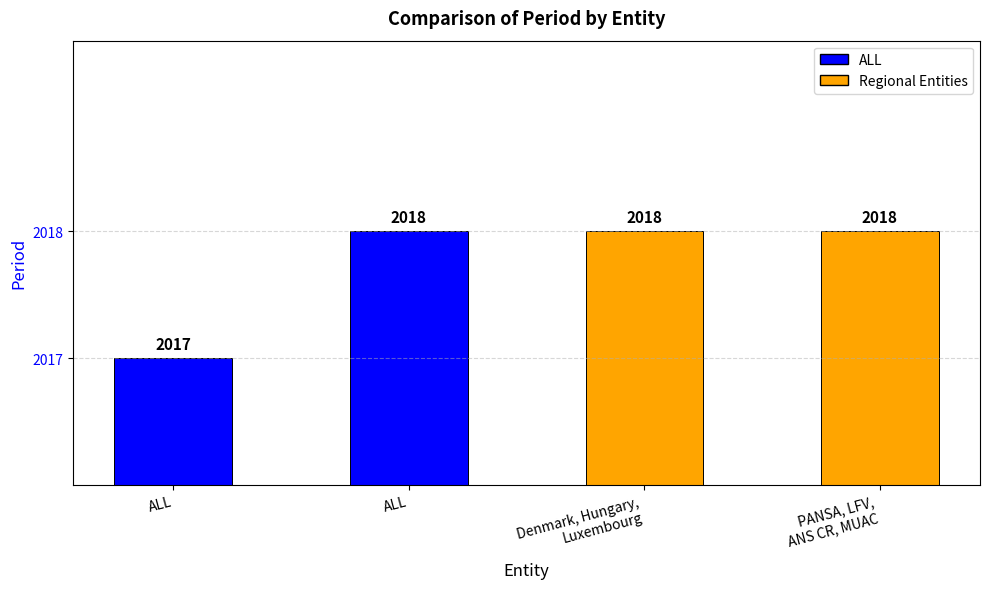

Count the number of categories in the chart.

4